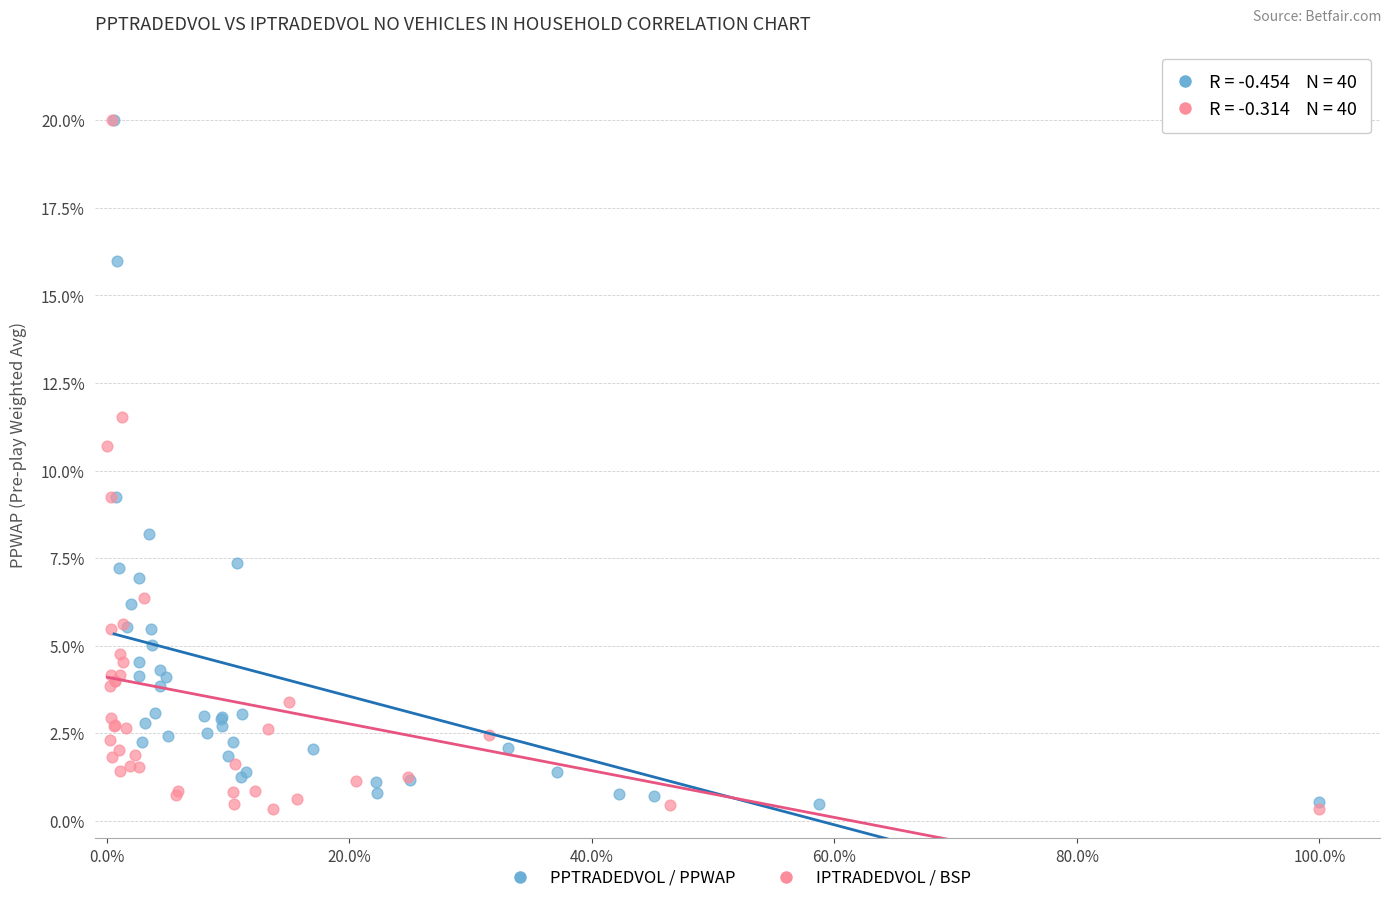

Which series has the largest Y range (max minus min)?

IPTRADEDVOL / BSP